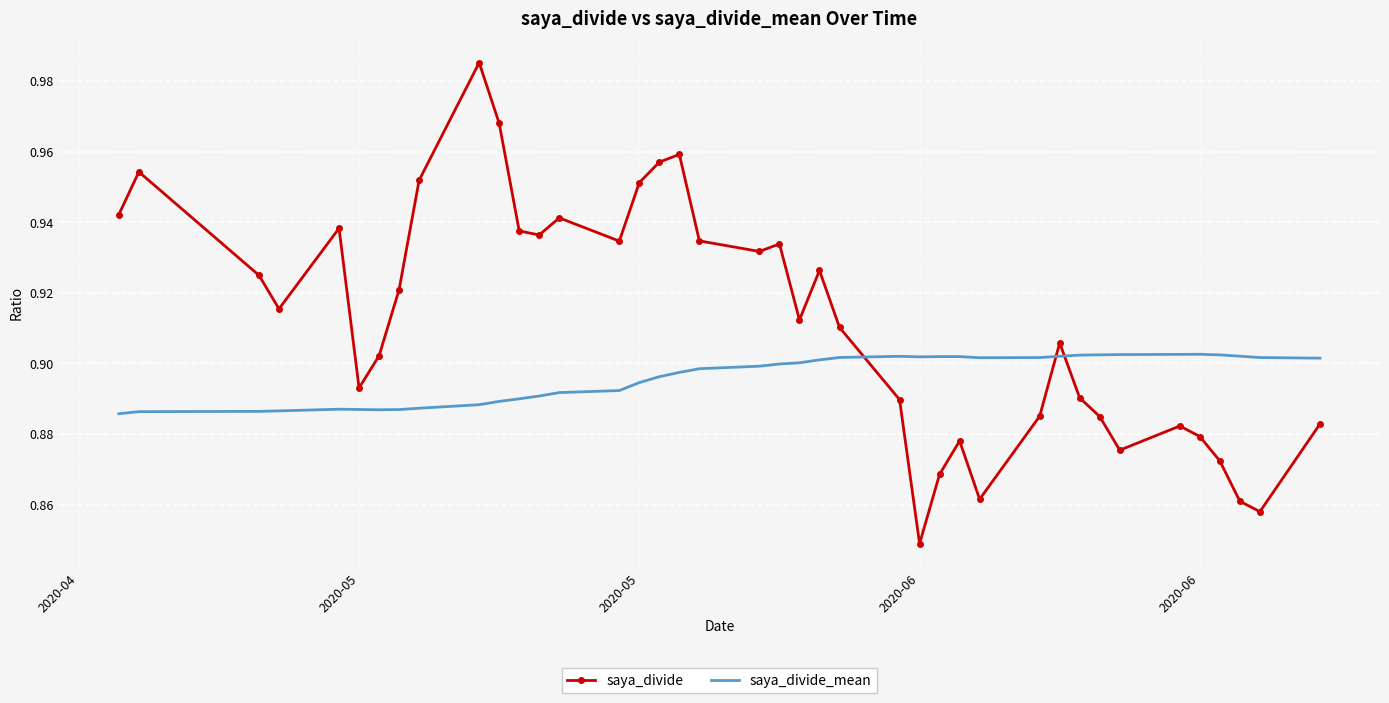

Which series has the largest range (max minus min)?

saya_divide